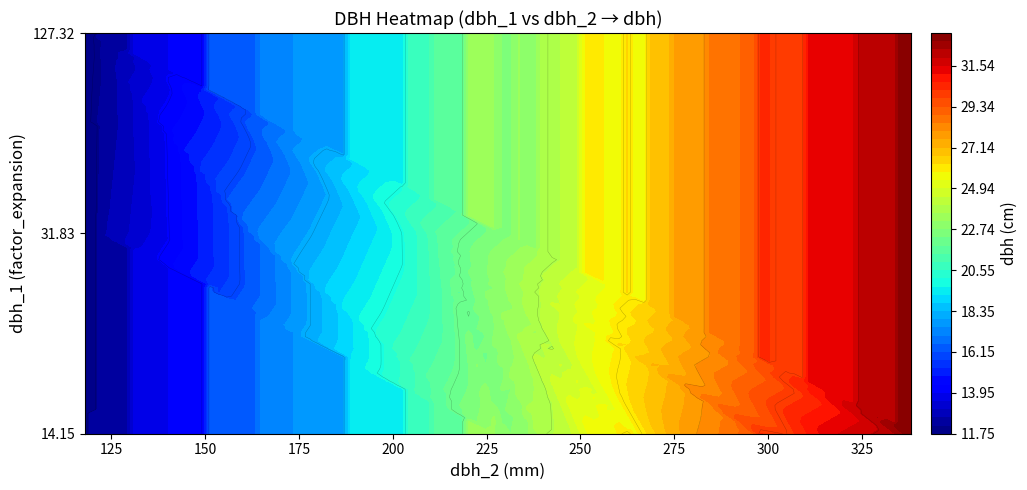

Rank the series at 24 from highest to lowest value.

14.15, 31.83, 127.32